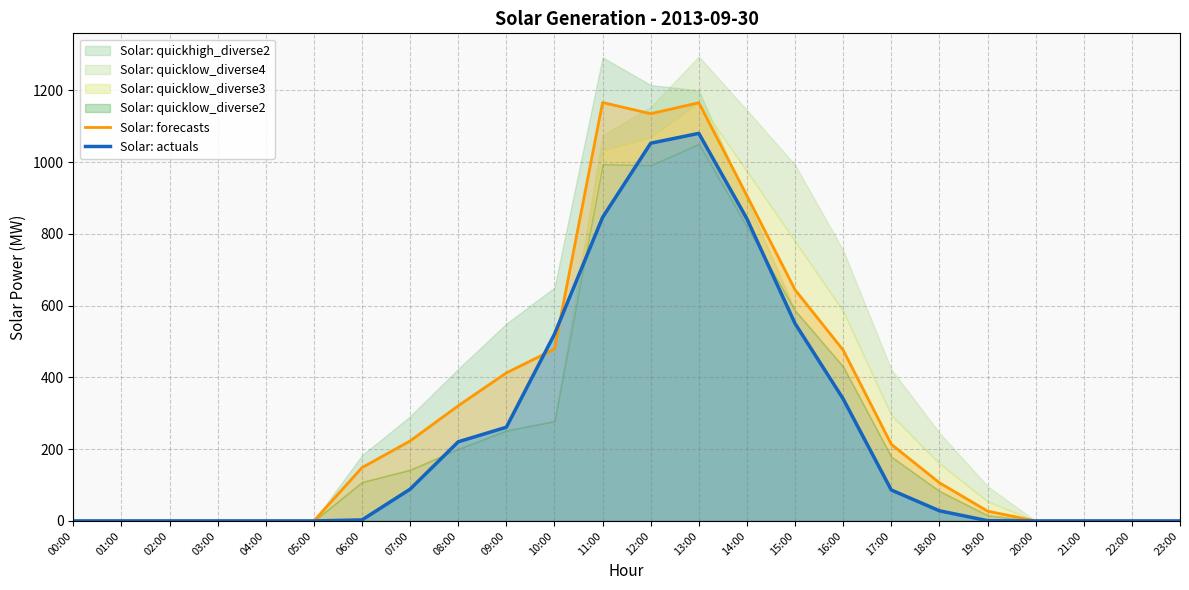

At which category does Solar: forecasts reach its first local peak?

11:00